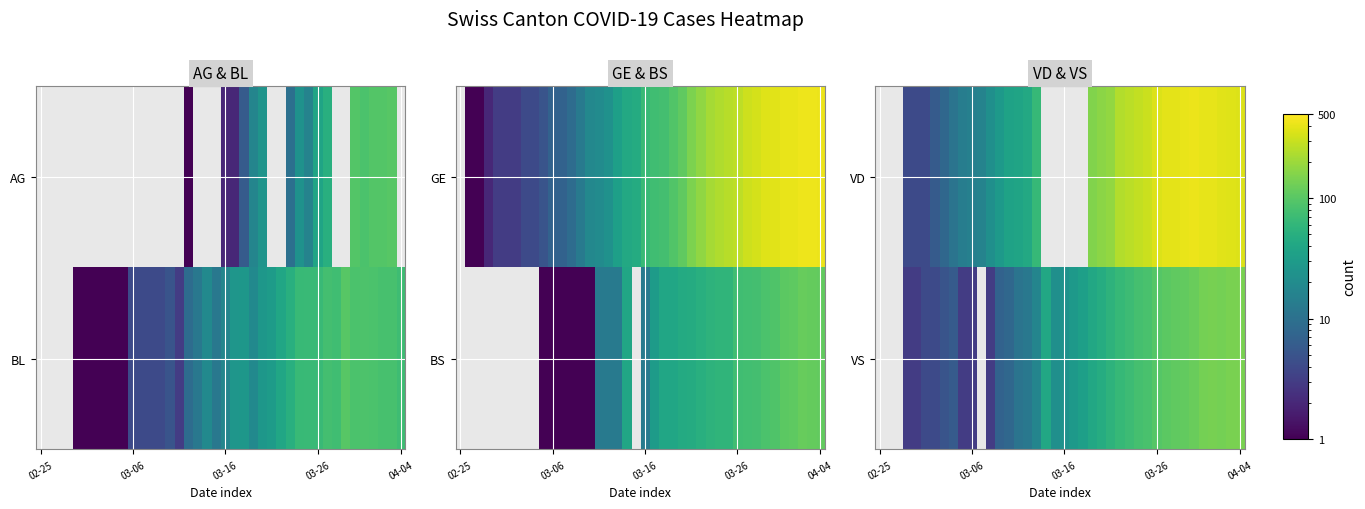

Count the number of data series in this chart.

2